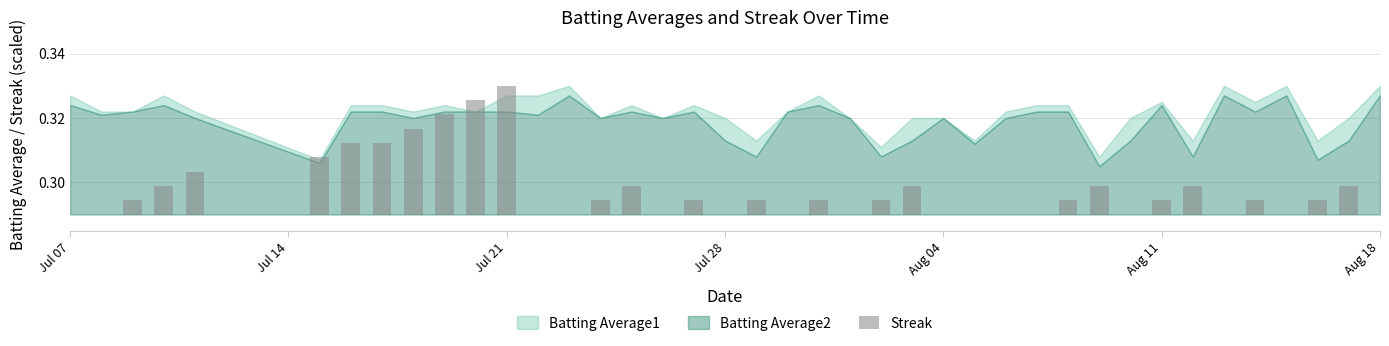

Where is the data nearest to the value 0?

Jul 07